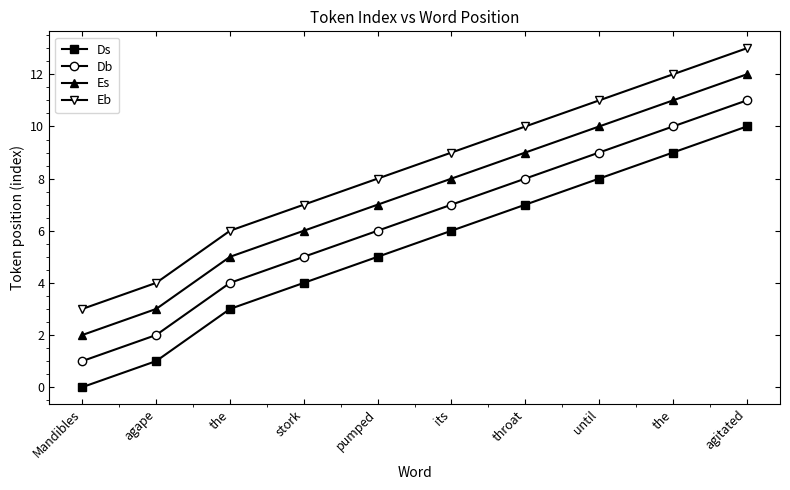

Reading right to left, transcribe all the data shown in this chart.

Ds: 10	9	8	7	6	5	4	3	1	0
Db: 11	10	9	8	7	6	5	4	2	1
Es: 12	11	10	9	8	7	6	5	3	2
Eb: 13	12	11	10	9	8	7	6	4	3